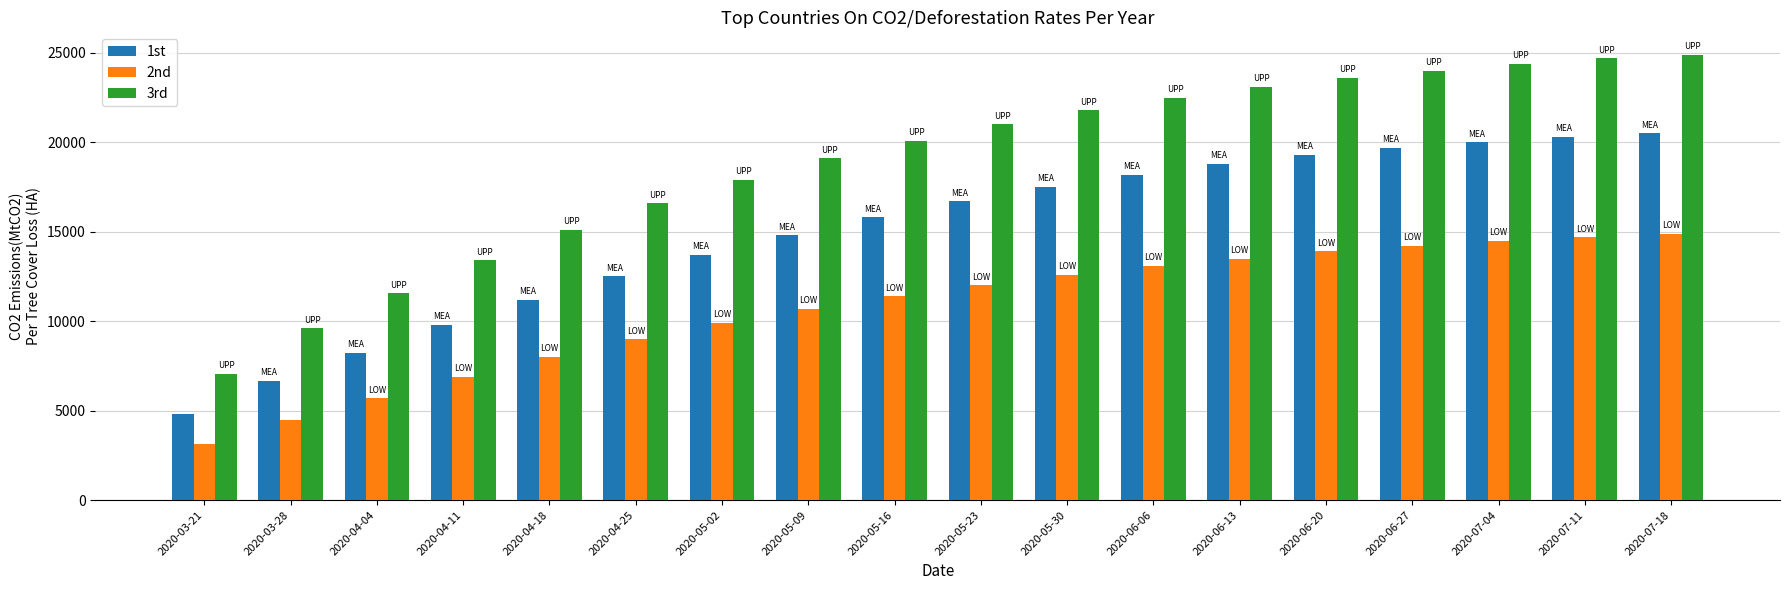

What is the label of the 10th bar from the right?

2020-05-16